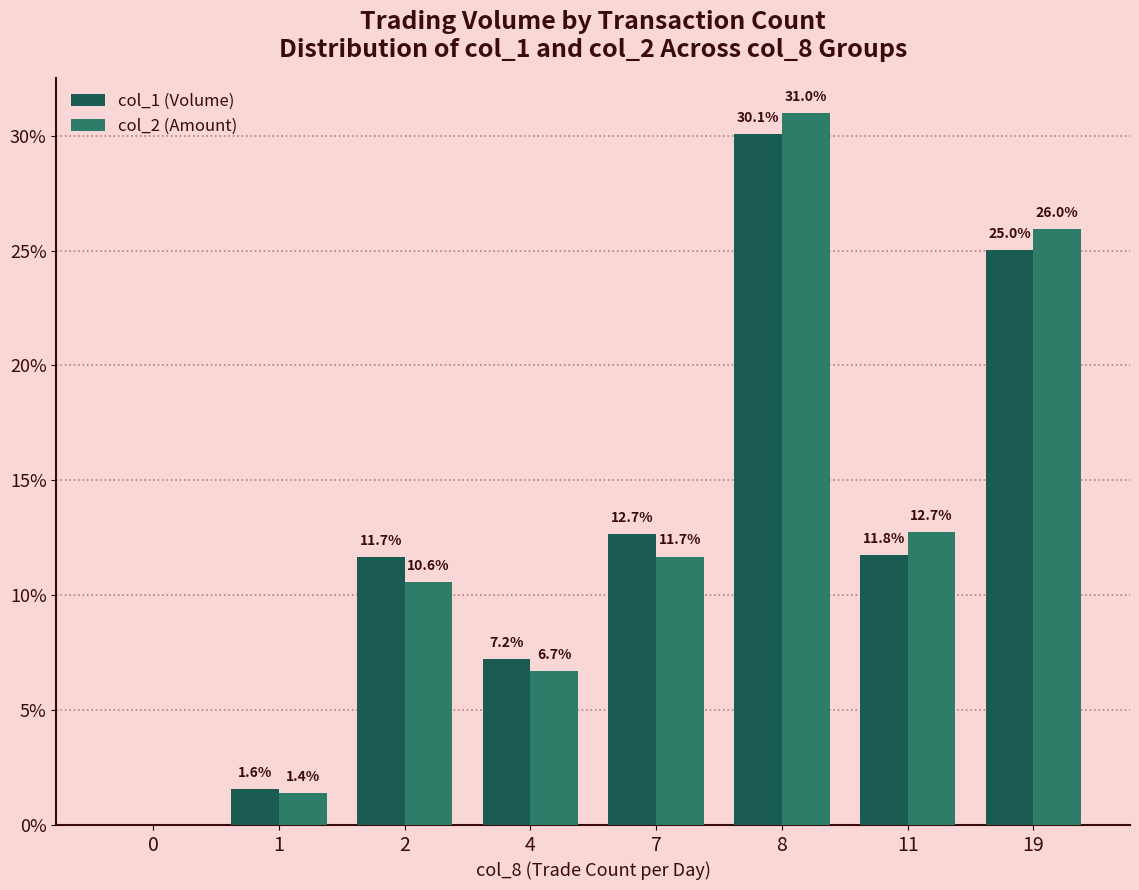

What is the sum of the col_1 (Volume) values at 0 and 19?

25.0